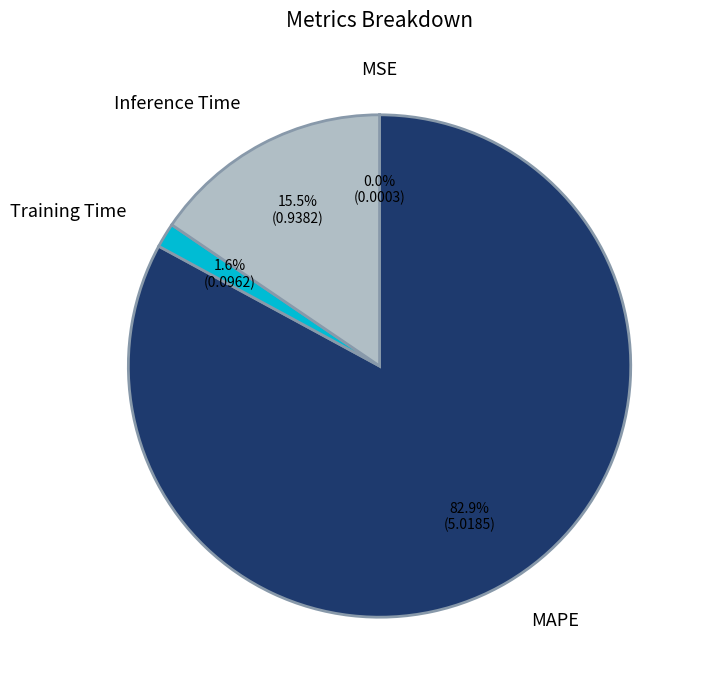

To the nearest percent, what is the average slice percentage?

25%